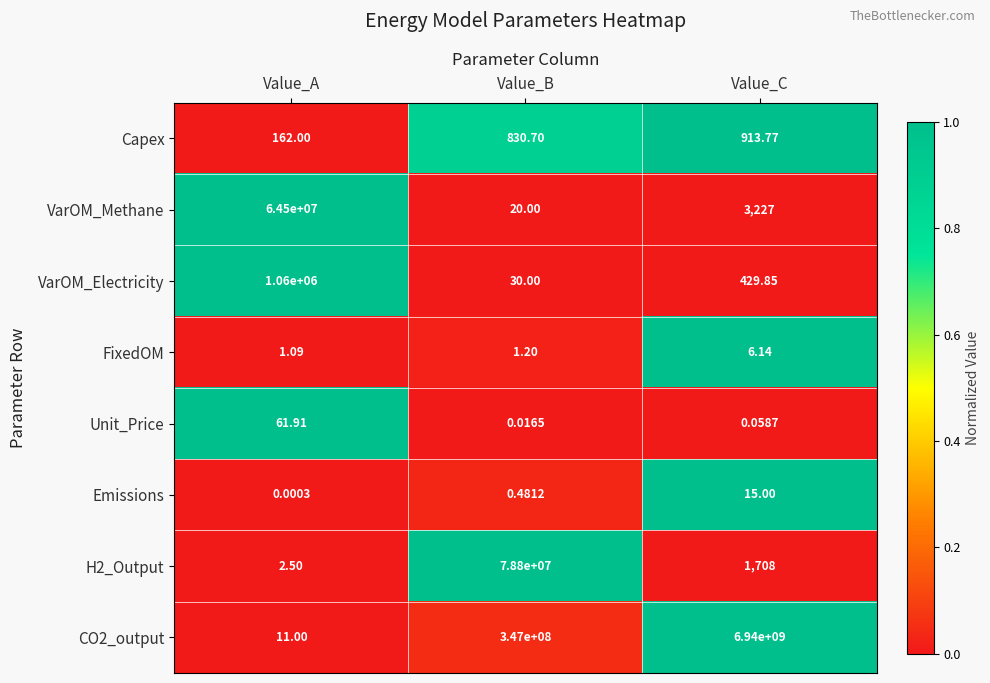

At which category is the sum across all series the highest?

Value_C